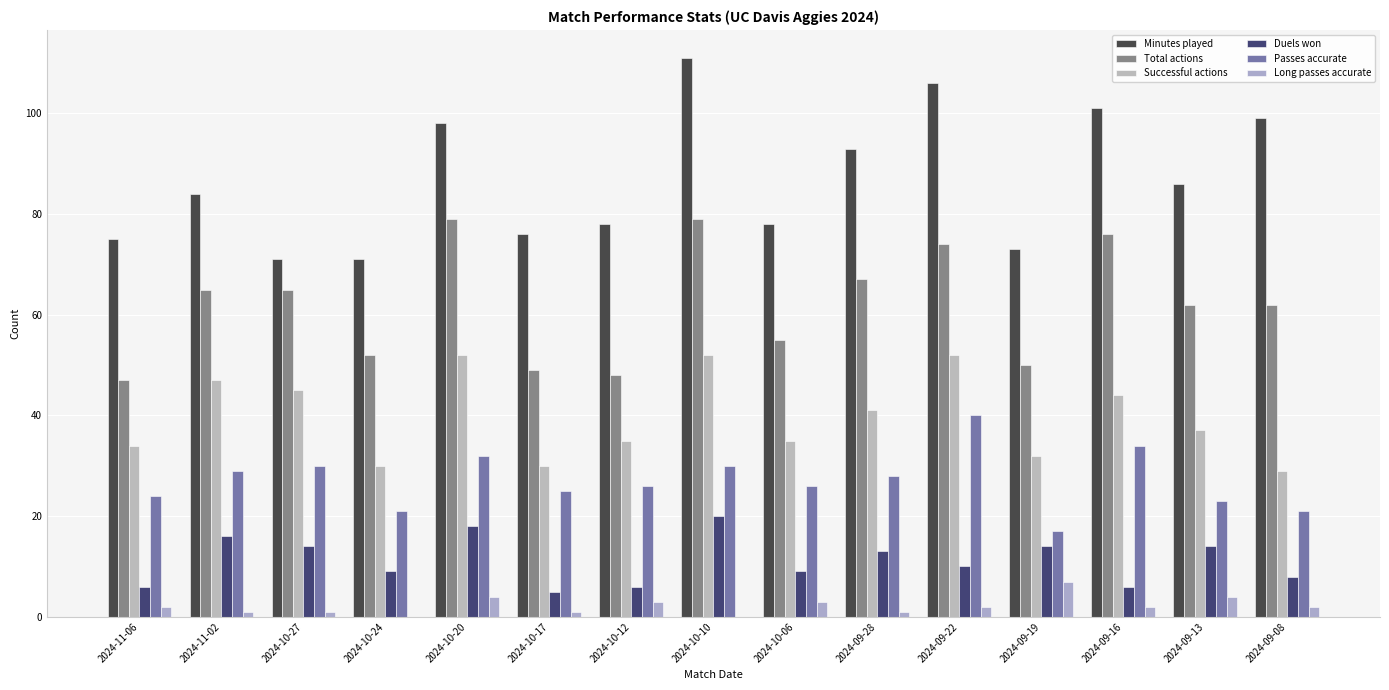

How many distinct data groups are displayed?

6